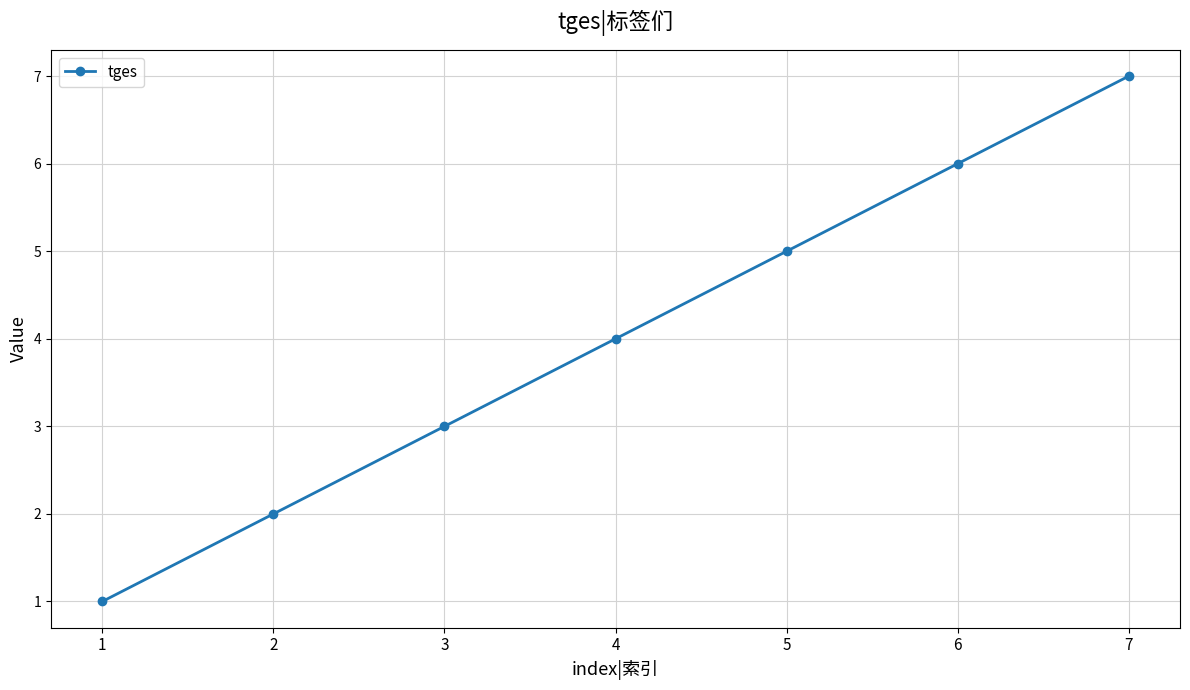

What is the change in value from 2 to 7?

+5